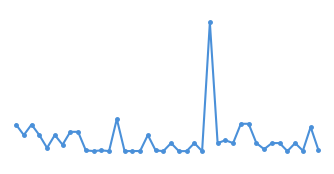

List the labels in order of value, smallest first.

19, 21, 22, 35, 24, 14, 15, 10, 12, 16, 37, 9, 11, 18, 39, 32, 4, 6, 20, 23, 26, 28, 31, 33, 34, 36, 27, 1, 3, 5, 17, 7, 8, 38, 0, 2, 29, 30, 13, 25